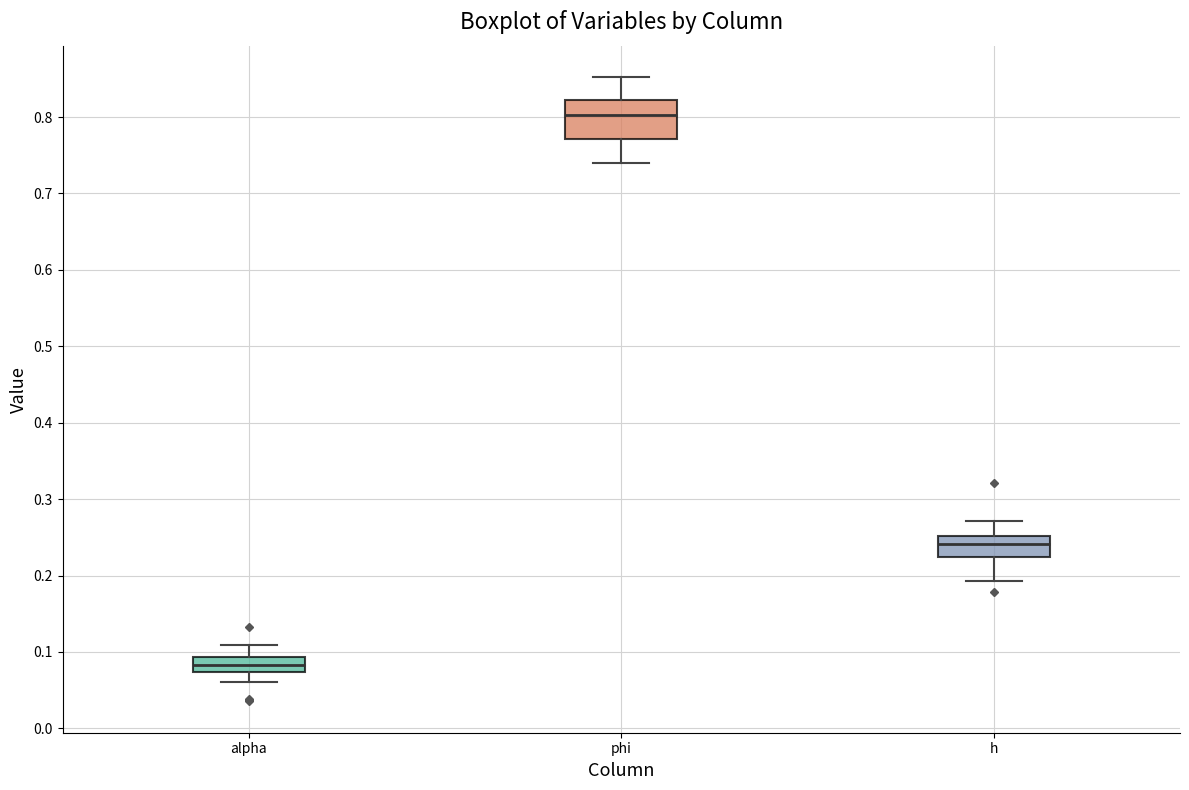

Which box has the highest median line?

phi